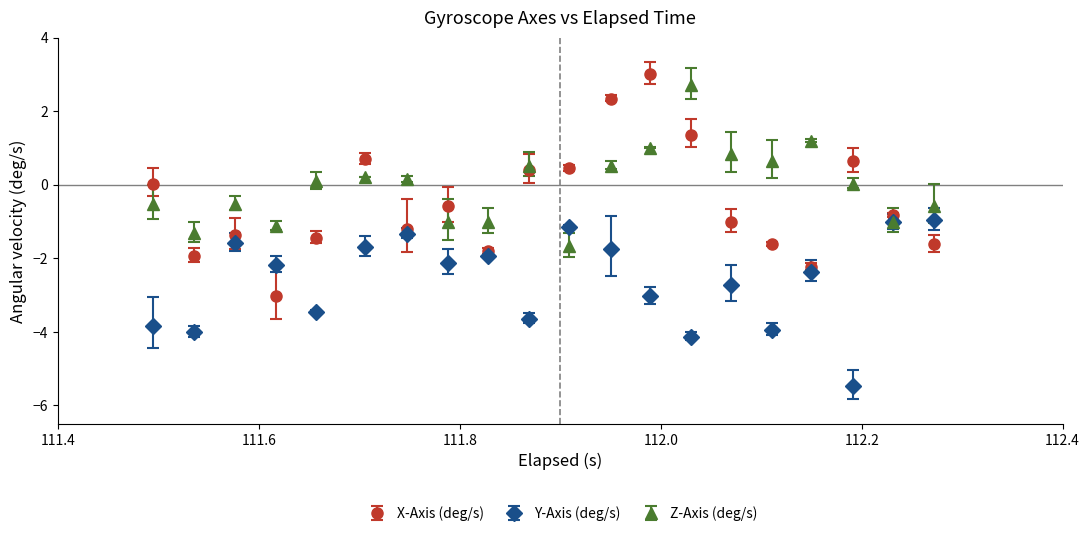

What are all the series names shown in the legend?

X-Axis (deg/s), Y-Axis (deg/s), Z-Axis (deg/s)